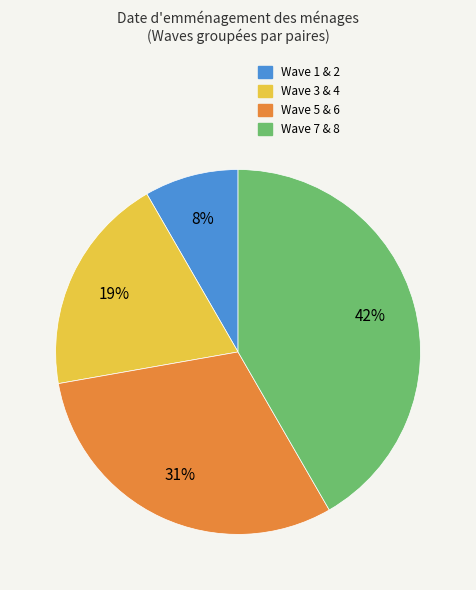

To the nearest percent, what is the difference between the Wave 1 & 2 and Wave 3 & 4 slice percentages?

11%